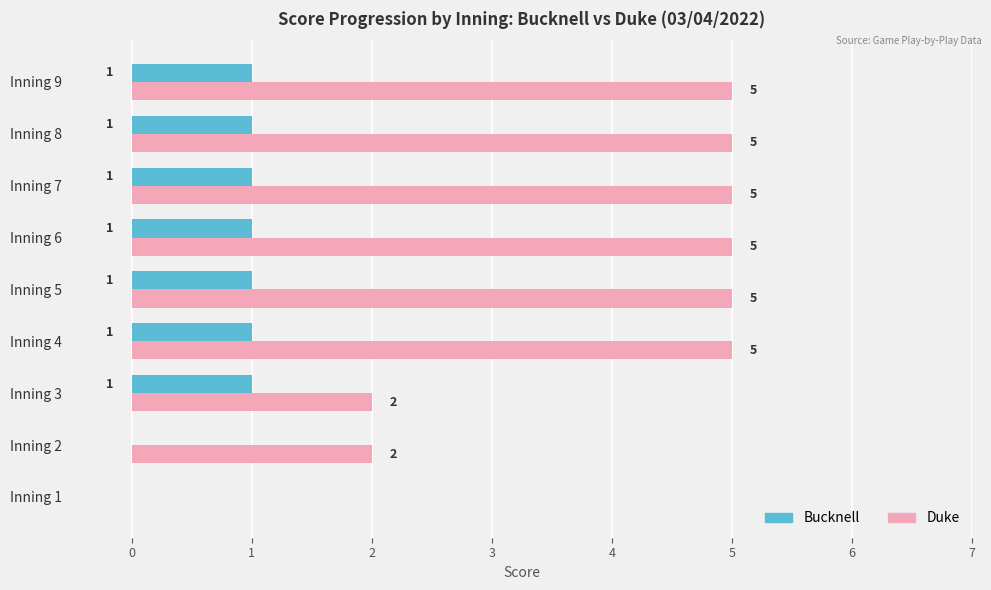

Between Inning 3 and Inning 6, which series saw the biggest shift?

Duke